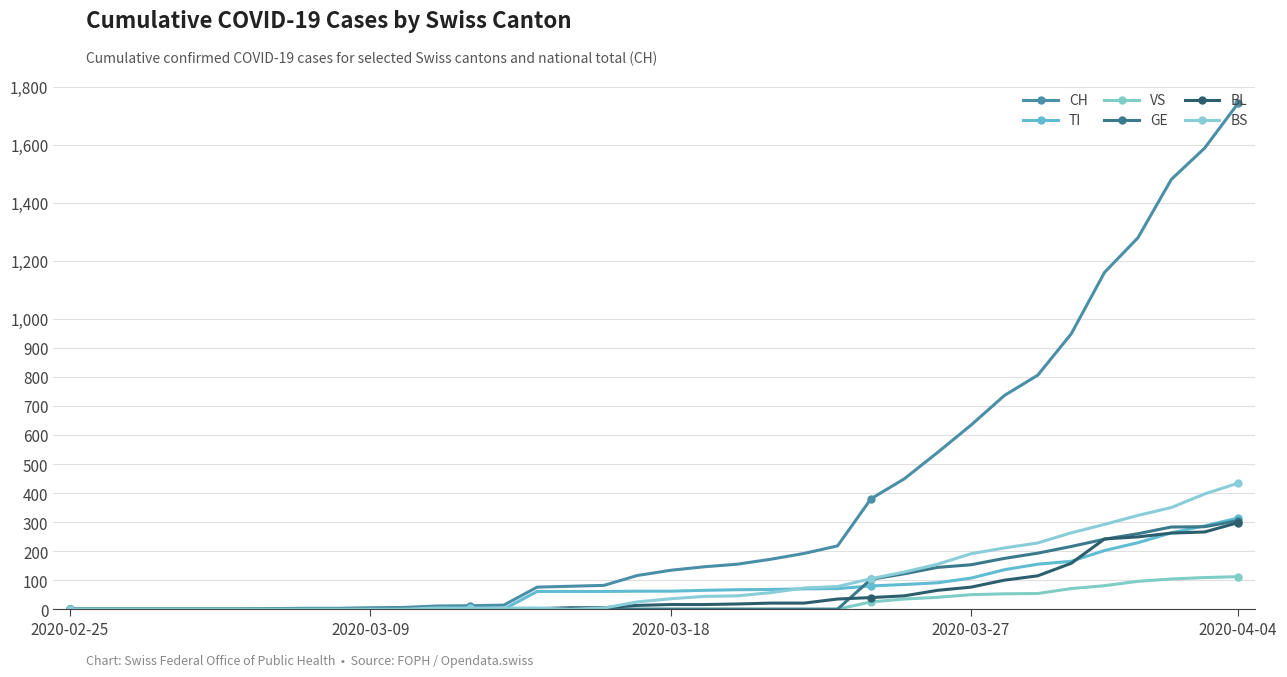

What is the value of the TI point at the 27th from the left?

91